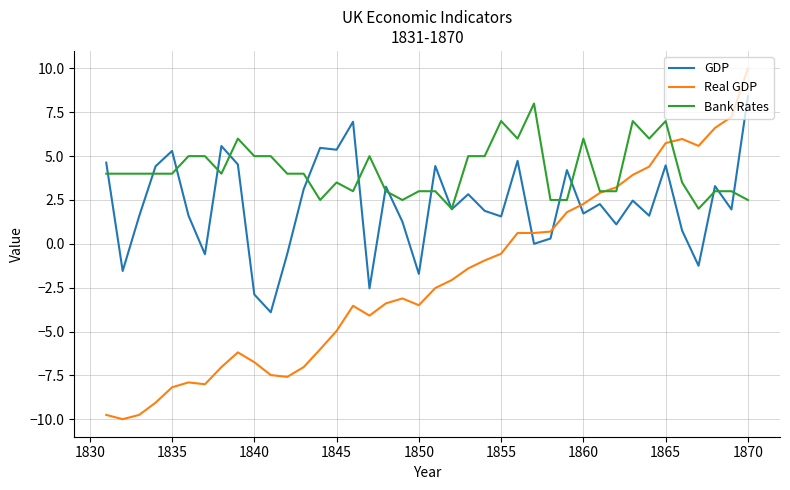

List the series in order of their overall mean, lowest first.

Real GDP, GDP, Bank Rates